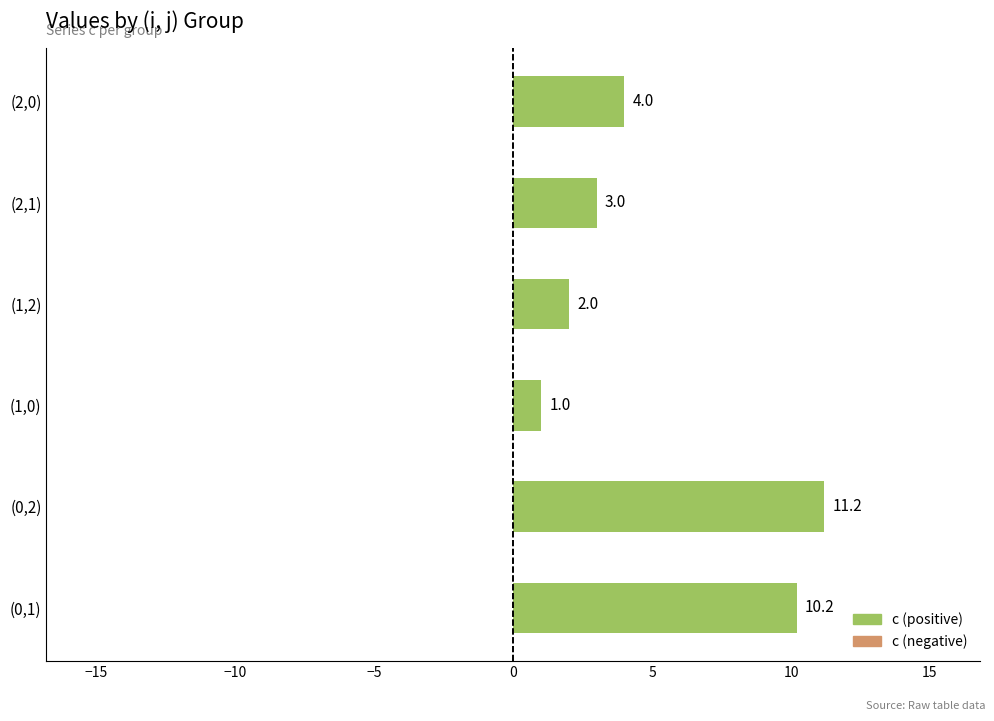

What is the smallest value displayed?

1.0